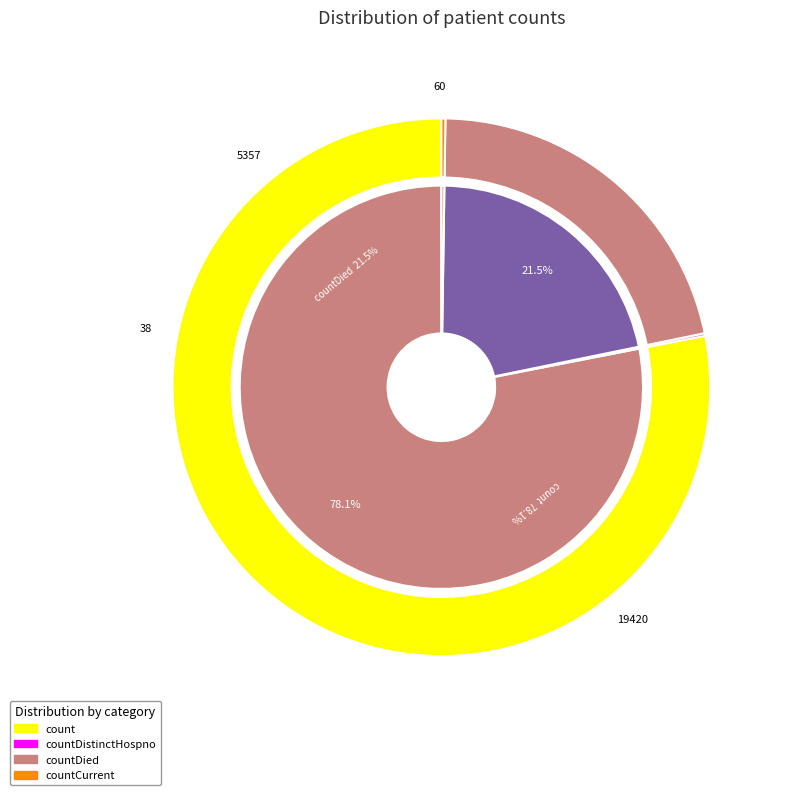

Is count the majority of the pie?

Yes